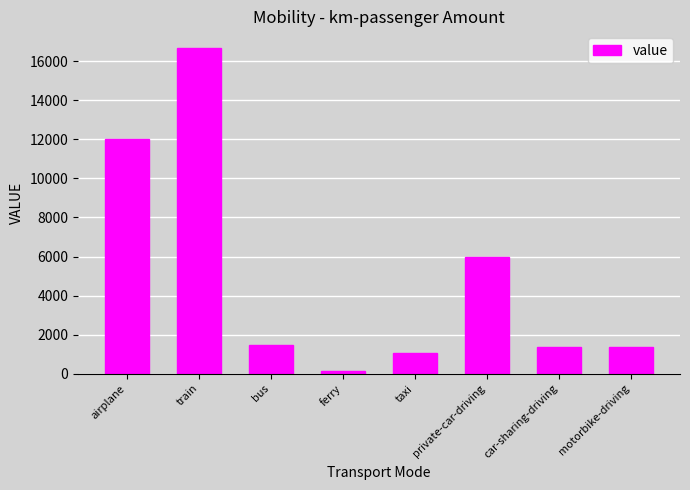

Which label corresponds to the smallest value in the chart?

ferry